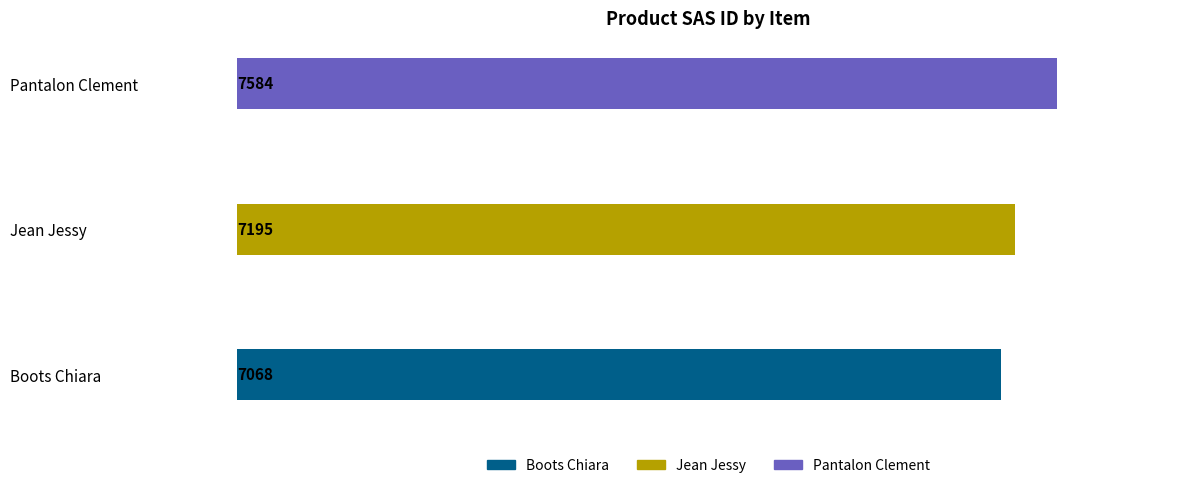

Count the number of data series in this chart.

1